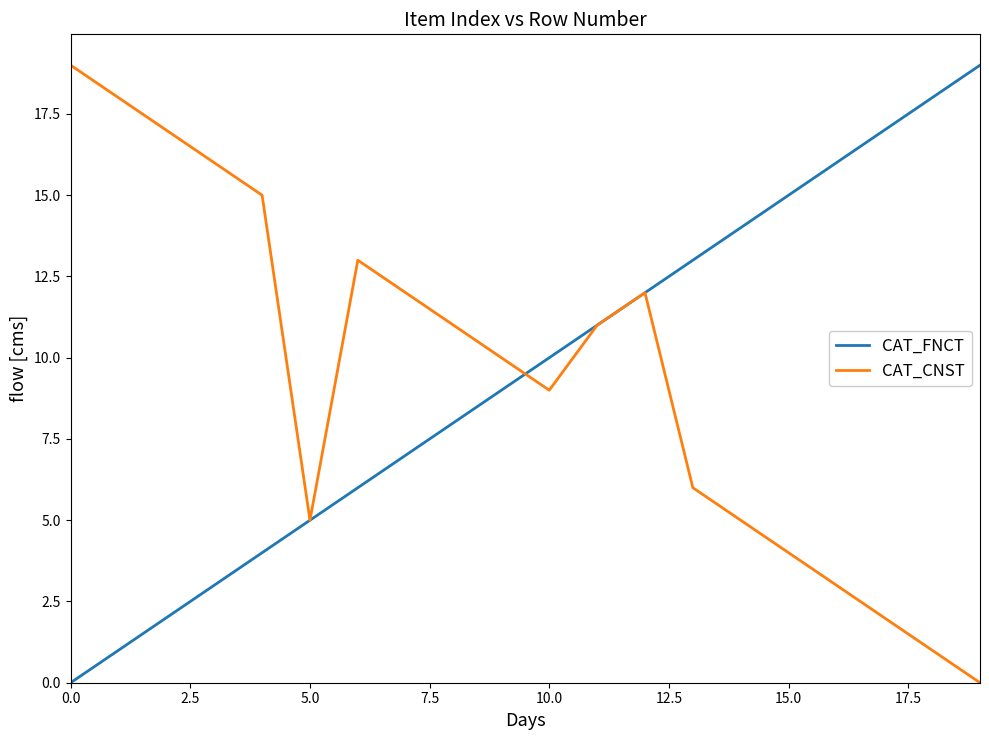

What is the maximum value for CAT_CNST?

19